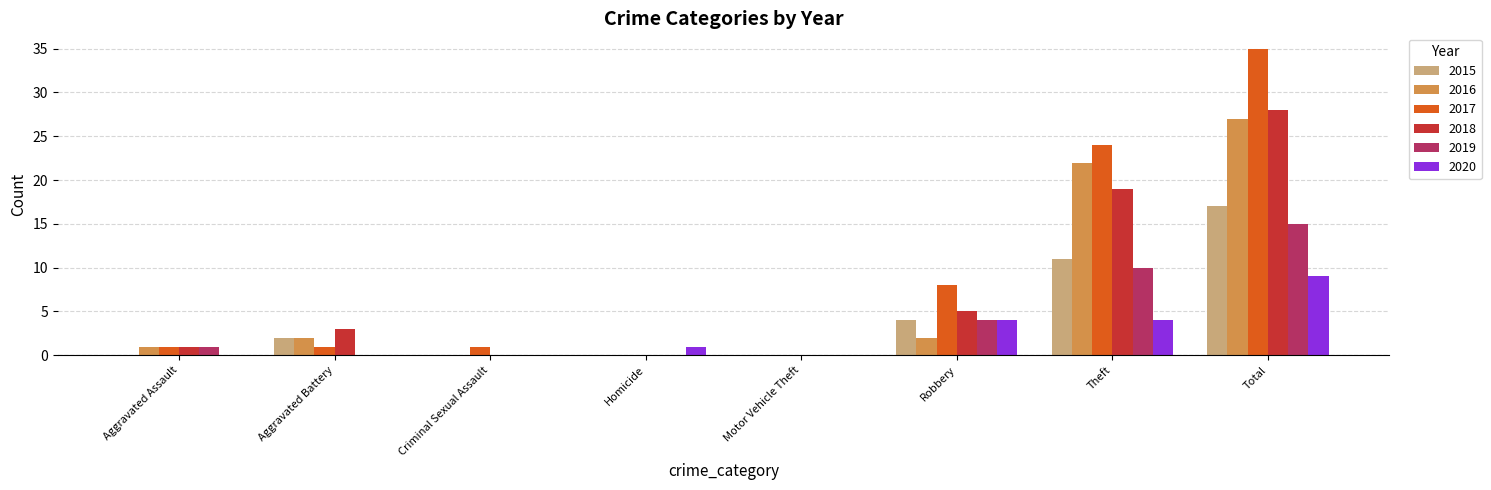

The value of 2015 at Criminal Sexual Assault is 0. True or false?

True